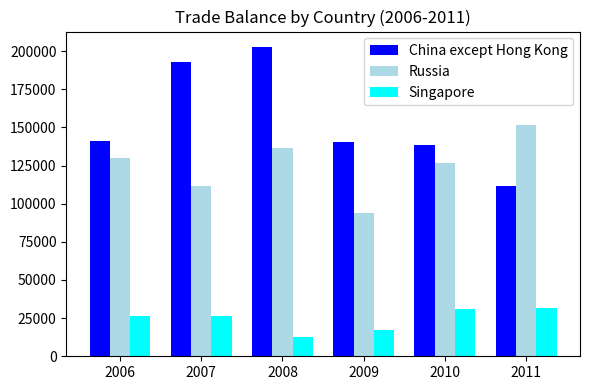

The China except Hong Kong series shows 138789.7 at 2010. True or false?

True